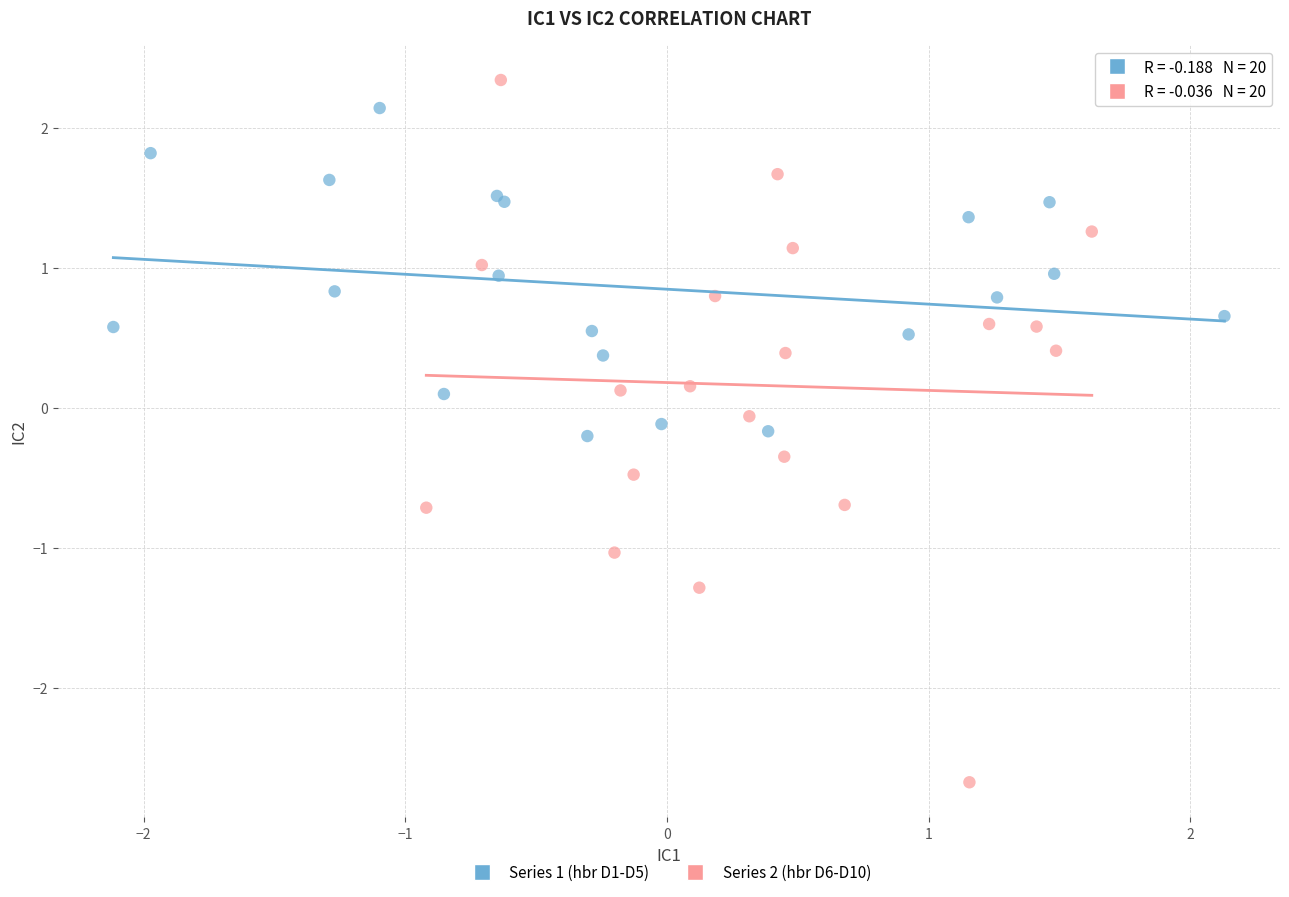

What are all the series names shown in the legend?

Series 1 (hbr D1-D5), Series 2 (hbr D6-D10)